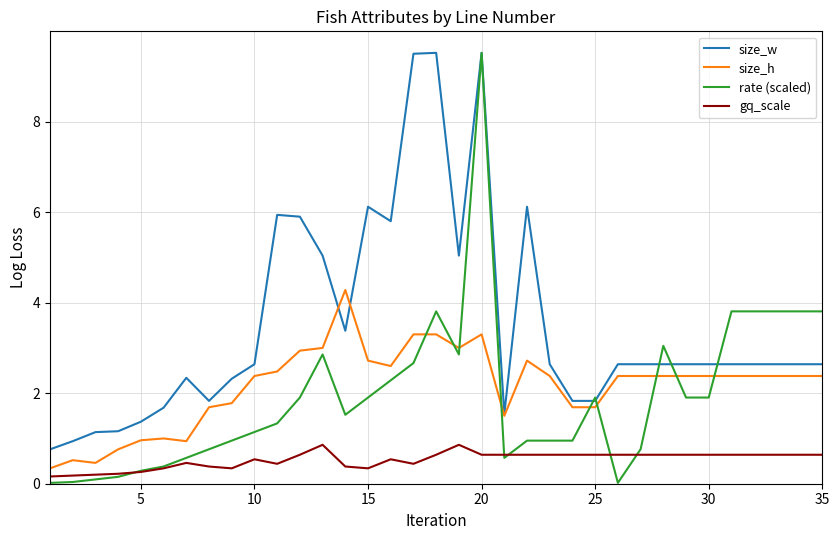

What is the lowest value of the size_h series?

0.3